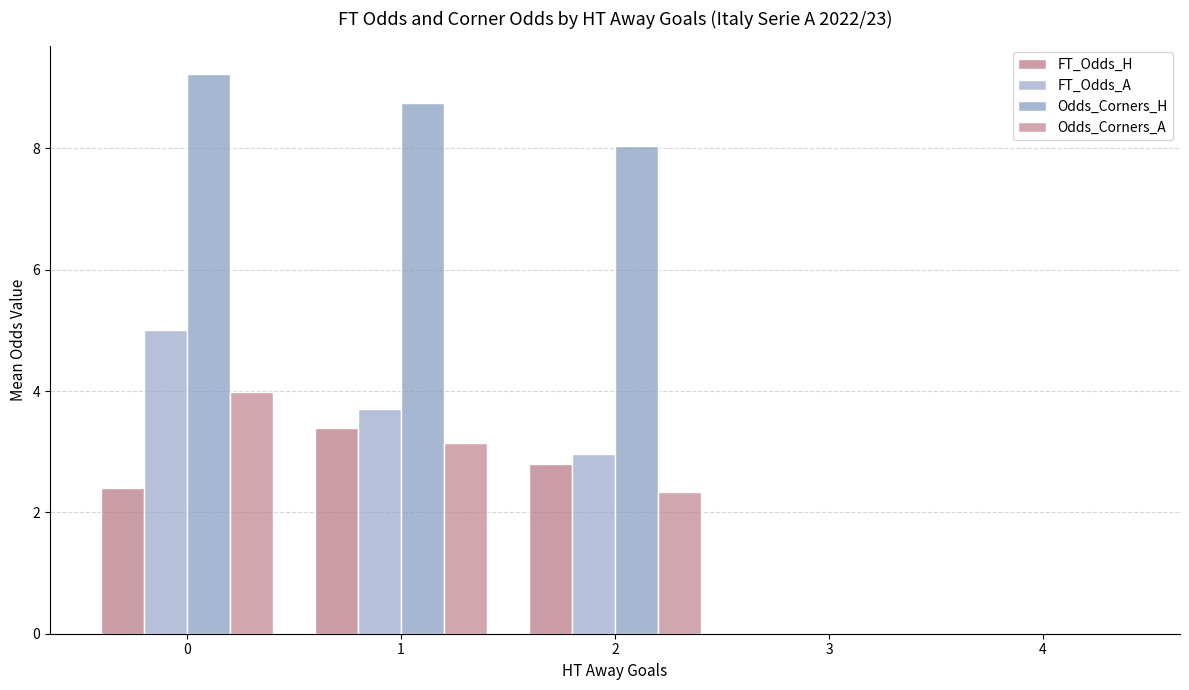

List the labels in order of FT_Odds_A value, largest first.

0, 1, 2, 3, 4